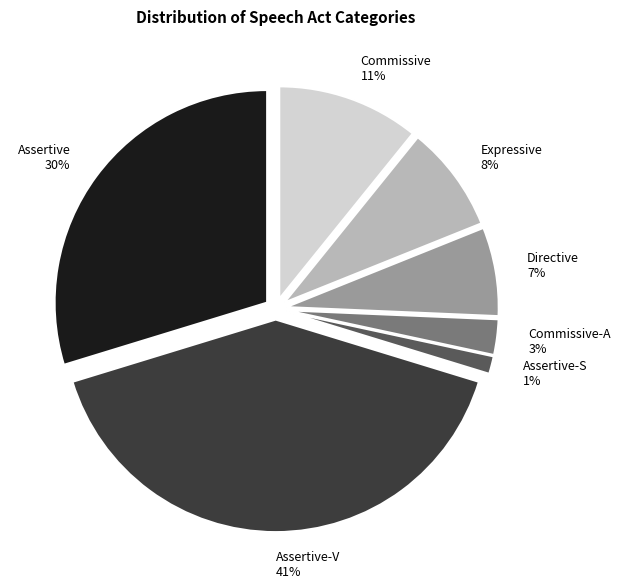

Is Assertive the majority of the pie?

No